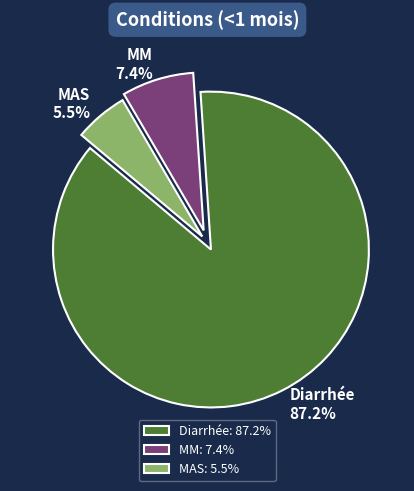

To the nearest percent, what is the difference between the largest and smallest slice percentages?

82%